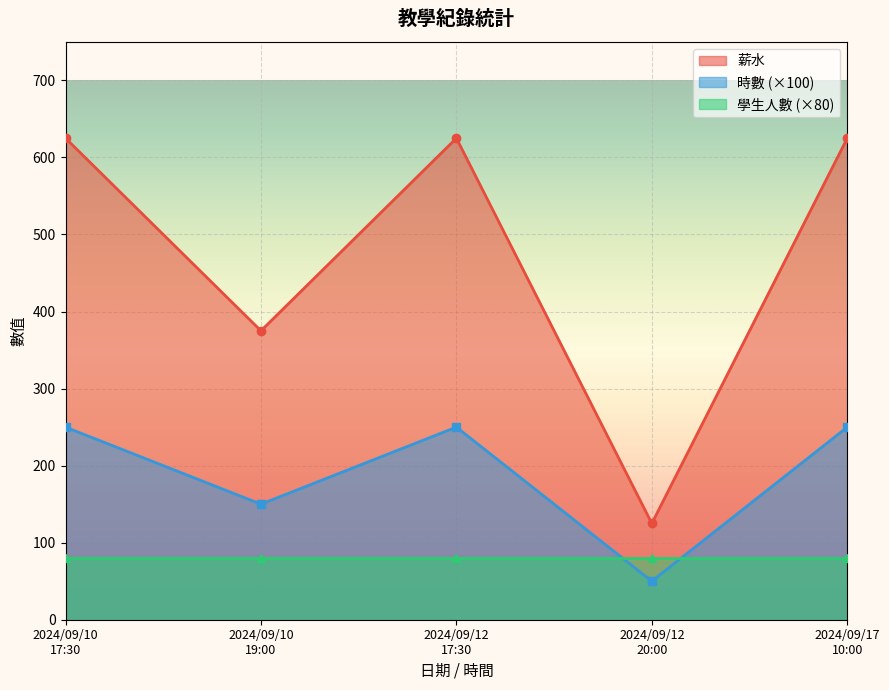

What is the highest value of the 時數 (×100) series?

250